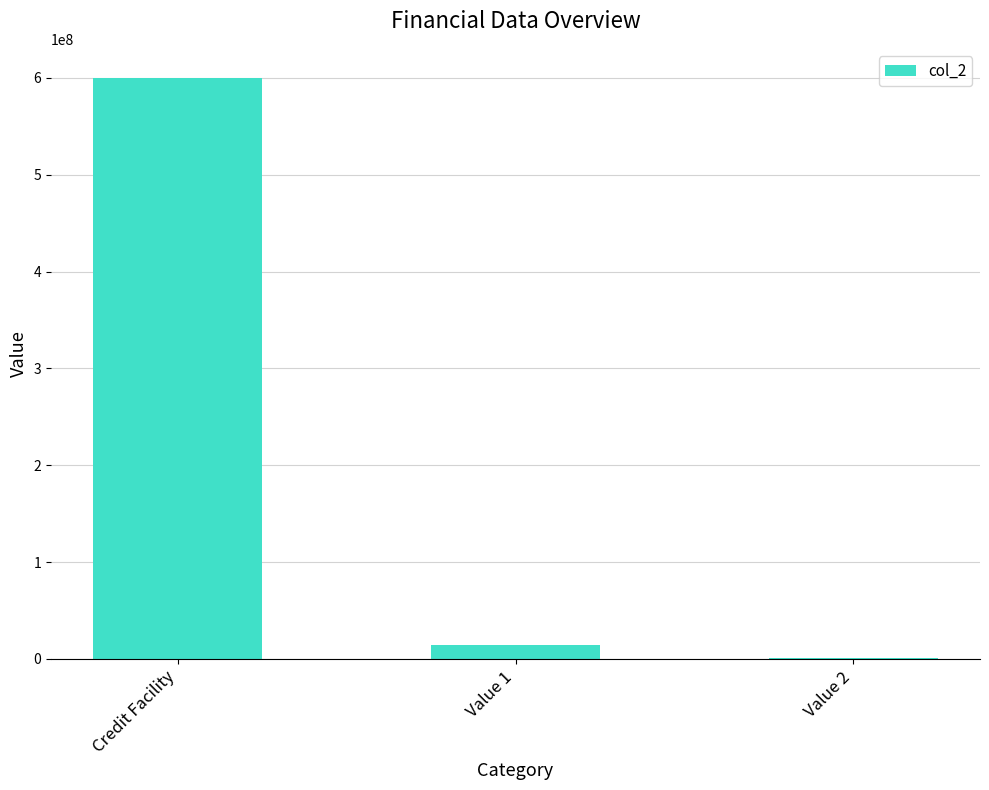

Is it true that the value at Credit Facility is 600000000?

True